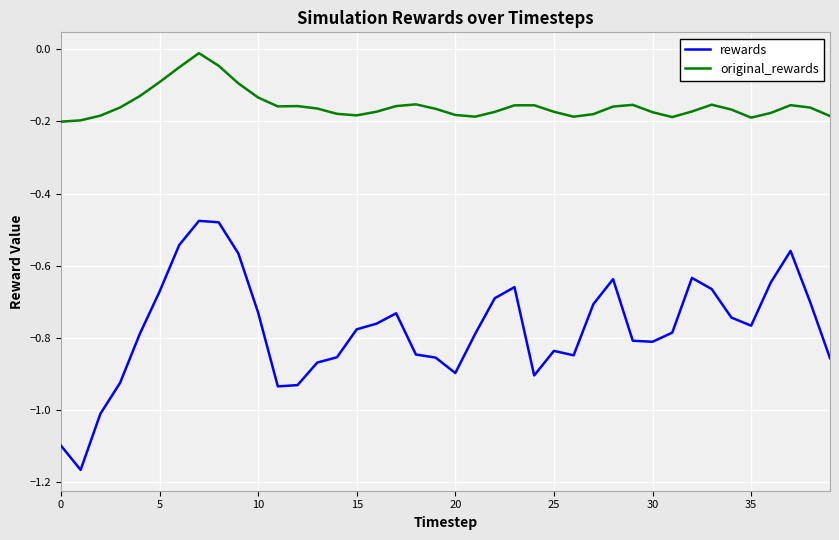

How many lines are shown in the chart?

2